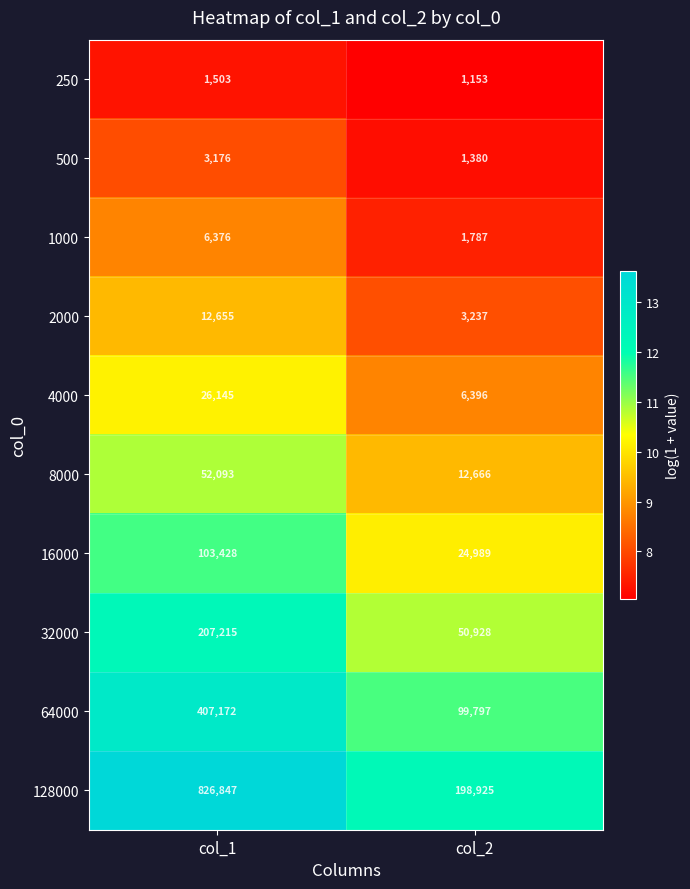

What is the total value across all series at col_1?

1646610